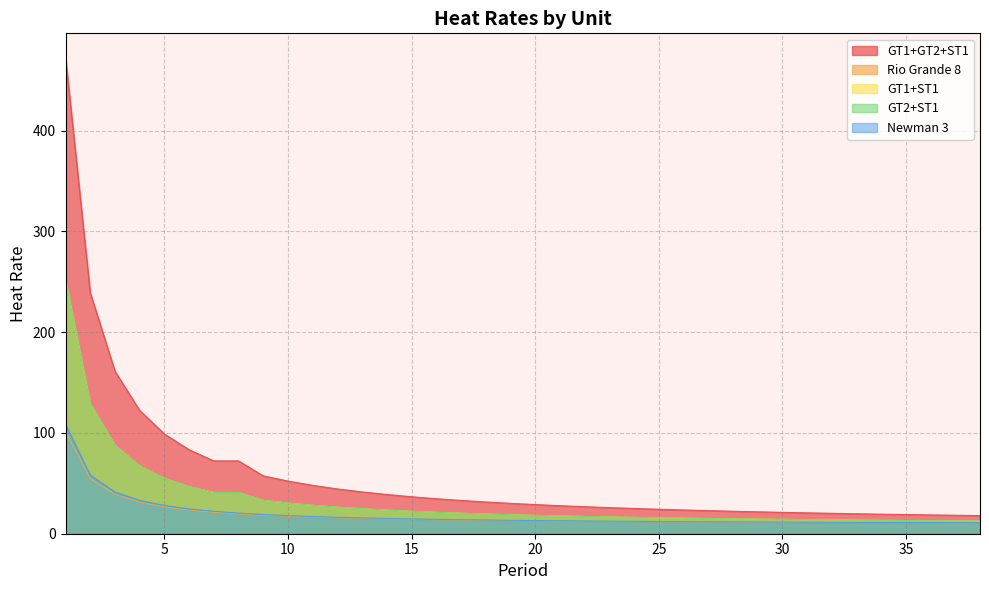

At which category is the sum across all series the highest?

1